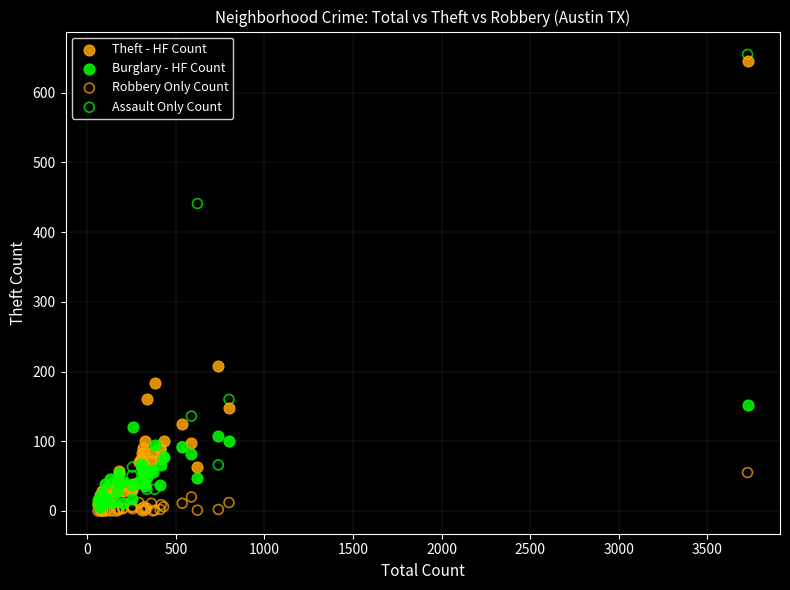

In the Assault Only Count series, what Y value is closest to 330?

441